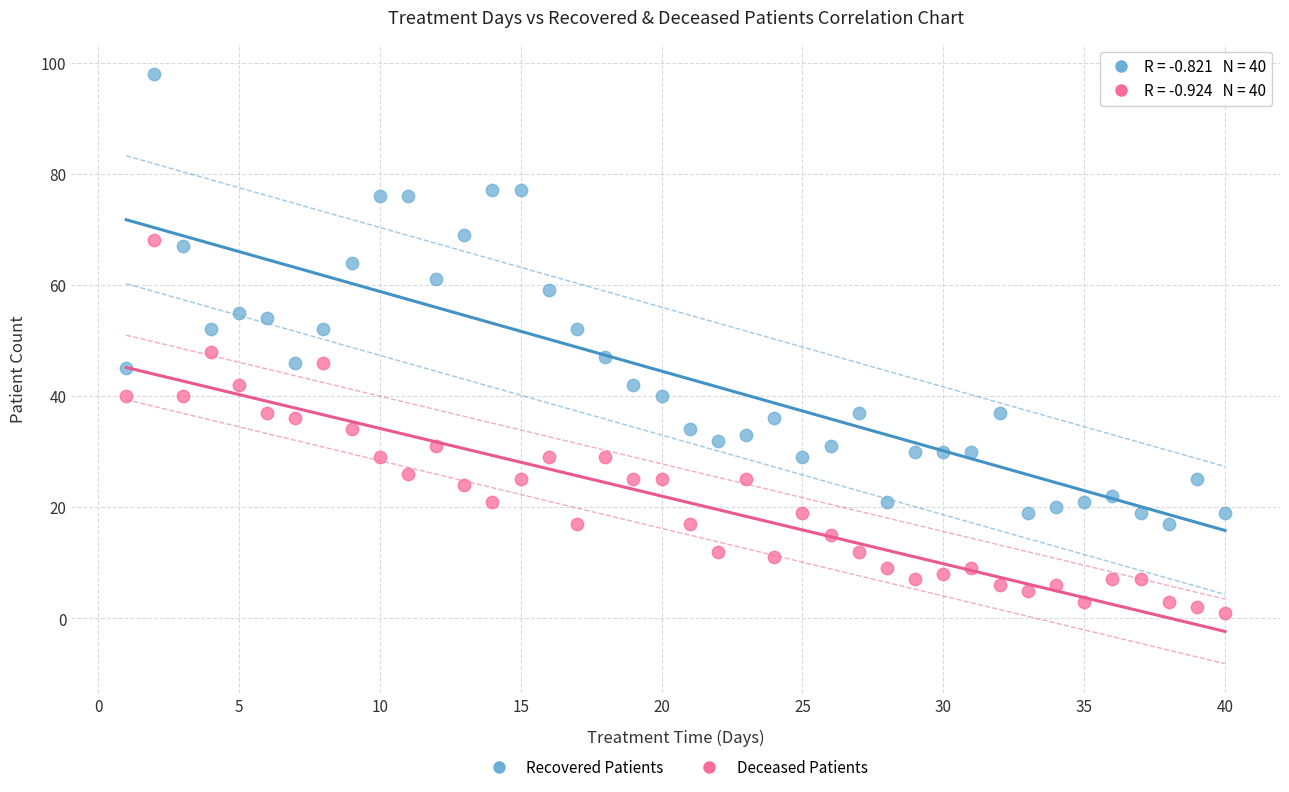

What are all the series names shown in the legend?

Recovered Patients, Deceased Patients